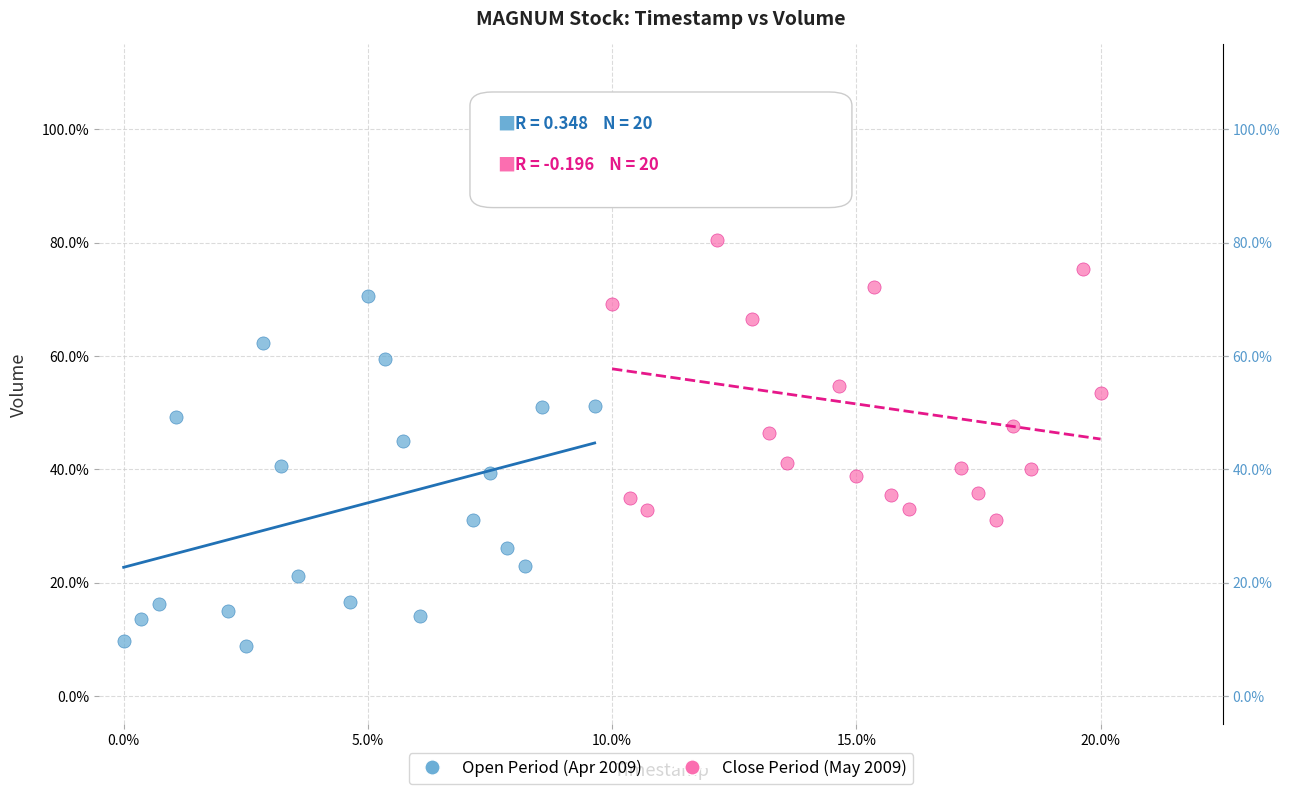

Which series has the widest spread of Y values?

Close Period (May 2009)